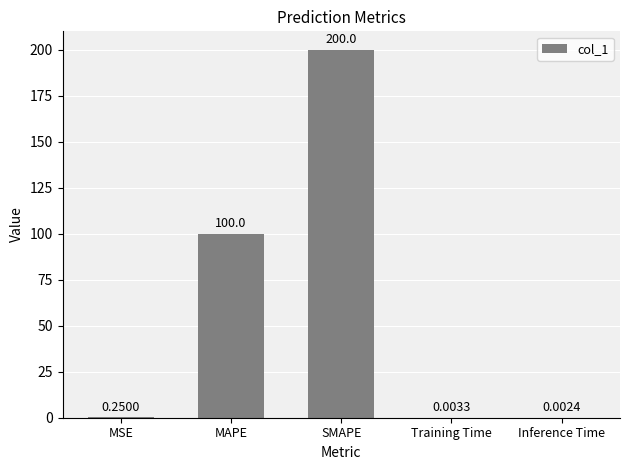

What is the sum of all values?

300.3